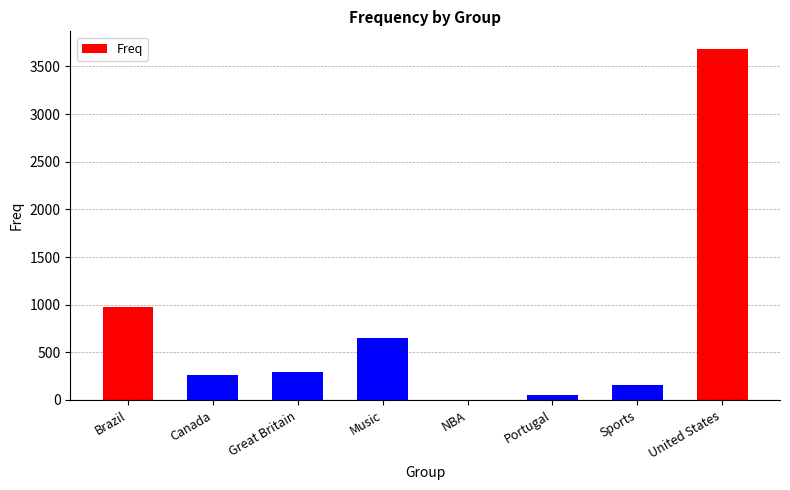

The value at Brazil is 1605. True or false?

False